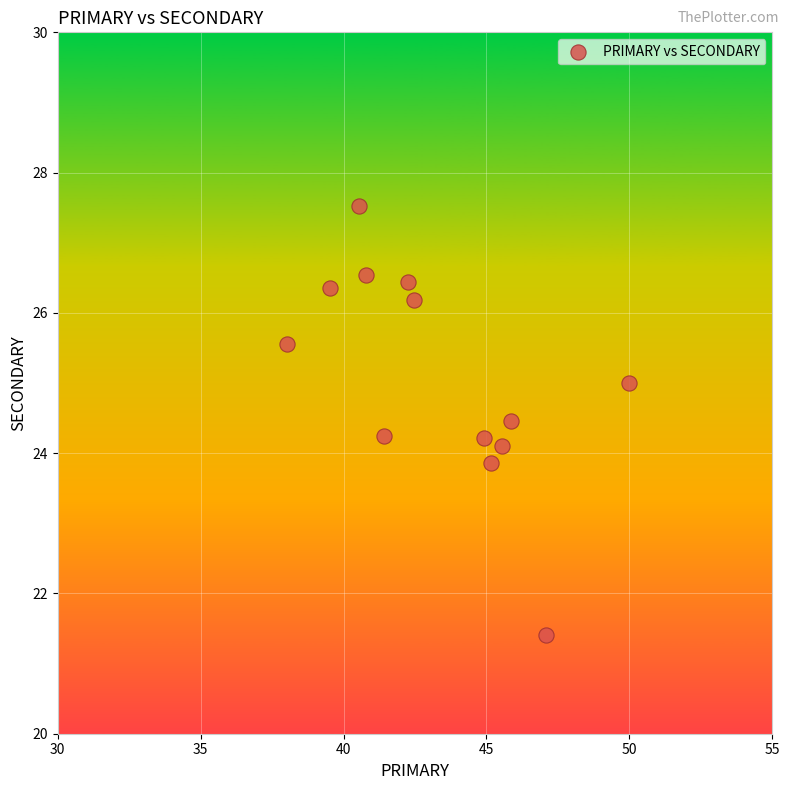

What is the range of Y values (max minus min)?

6.1